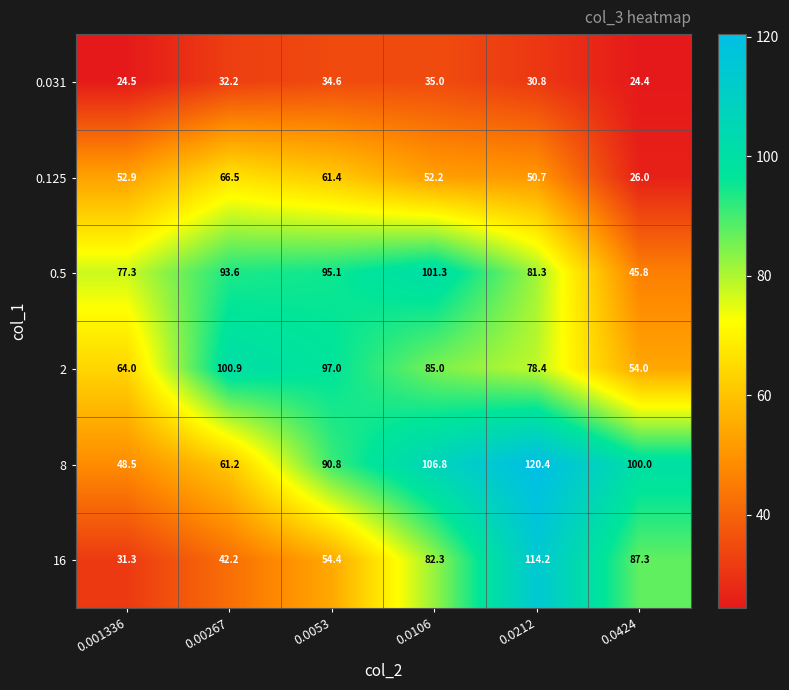

What is the approximate value of 16 at 0.0053?

54.4